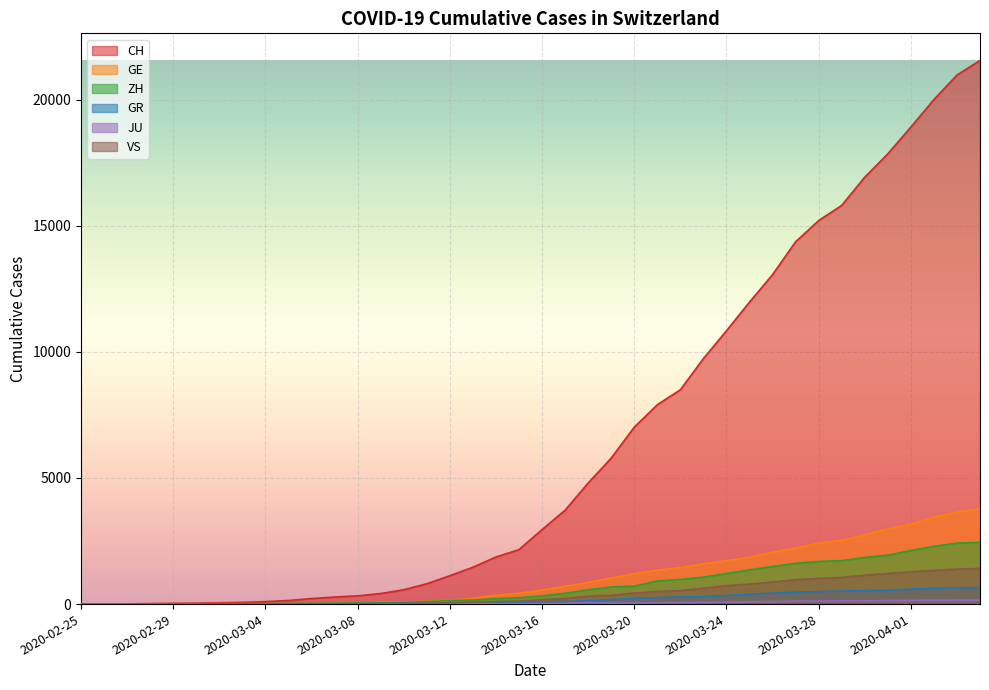

How many series are shown in this chart?

6